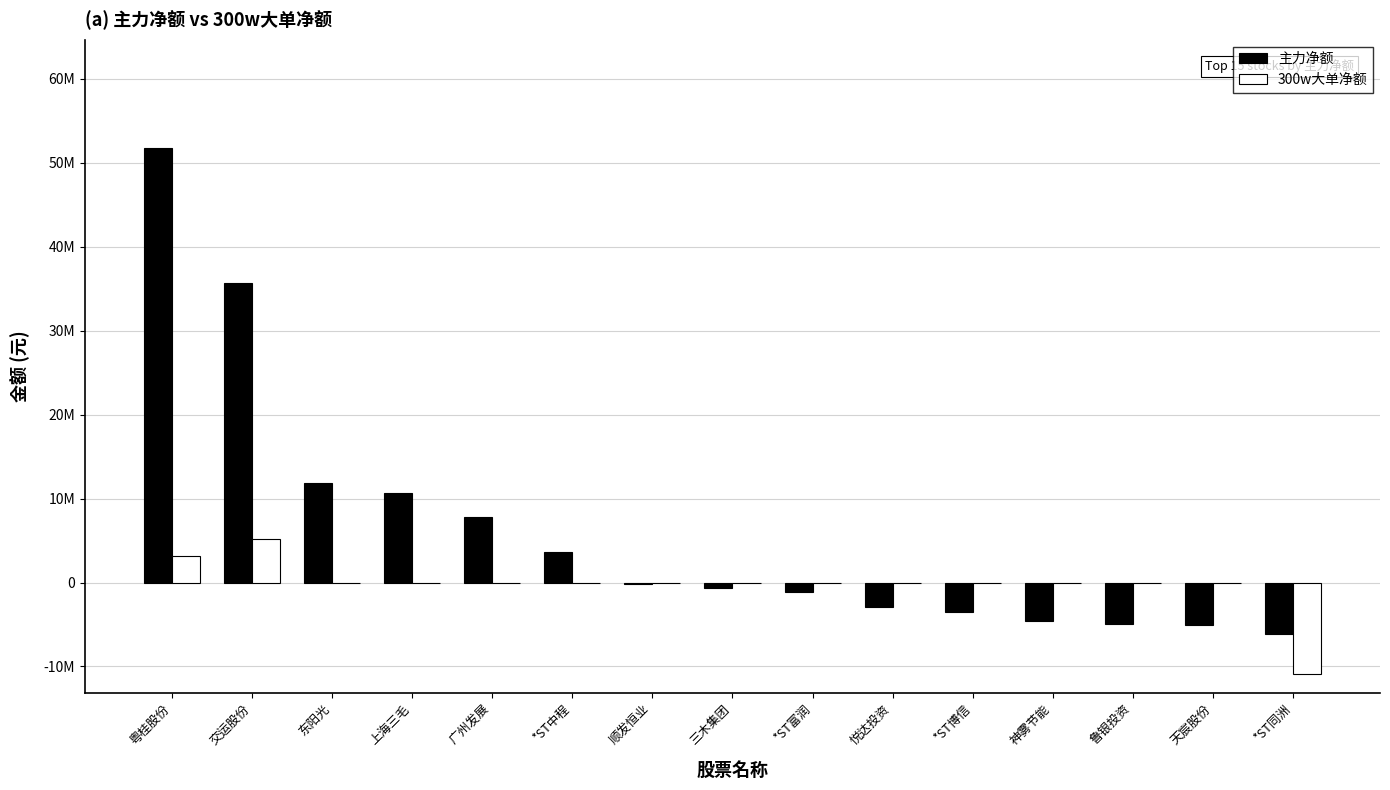

What is the approximate value of 主力净额 at 东阳光, to the nearest 50?

11824400